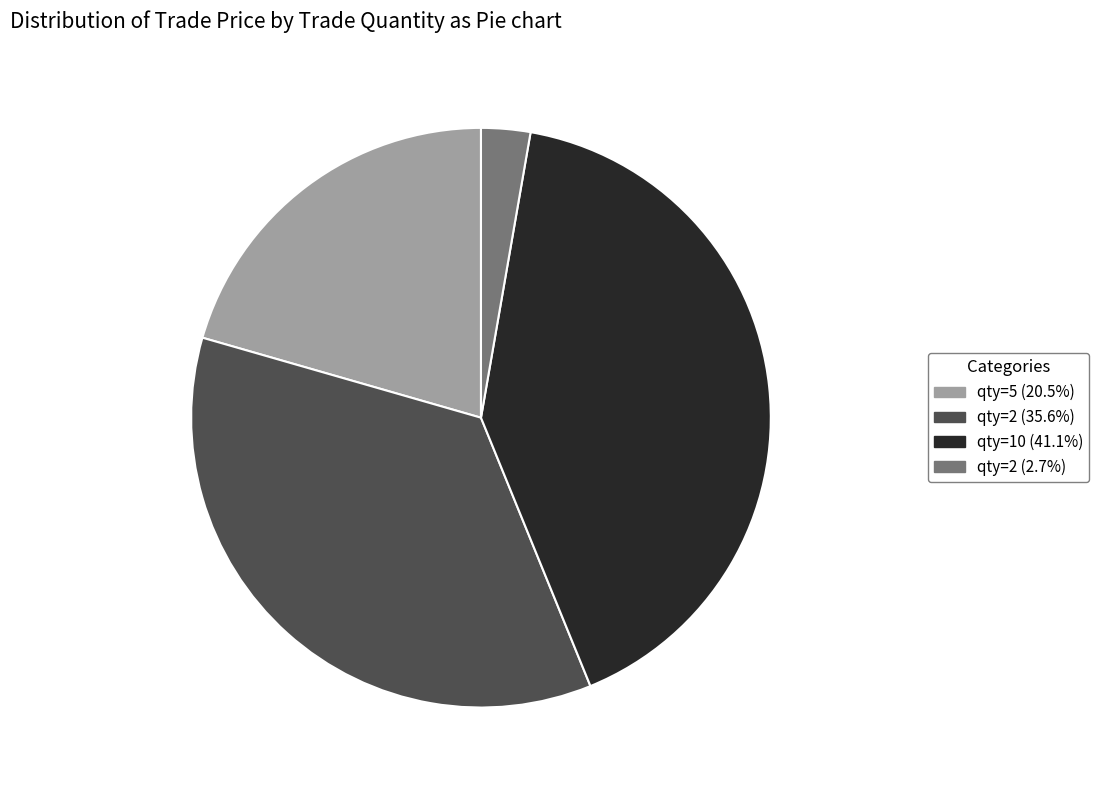

Approximately how many times larger is the value at qty=10 (41.1%) compared to qty=5 (20.5%)?

2.0